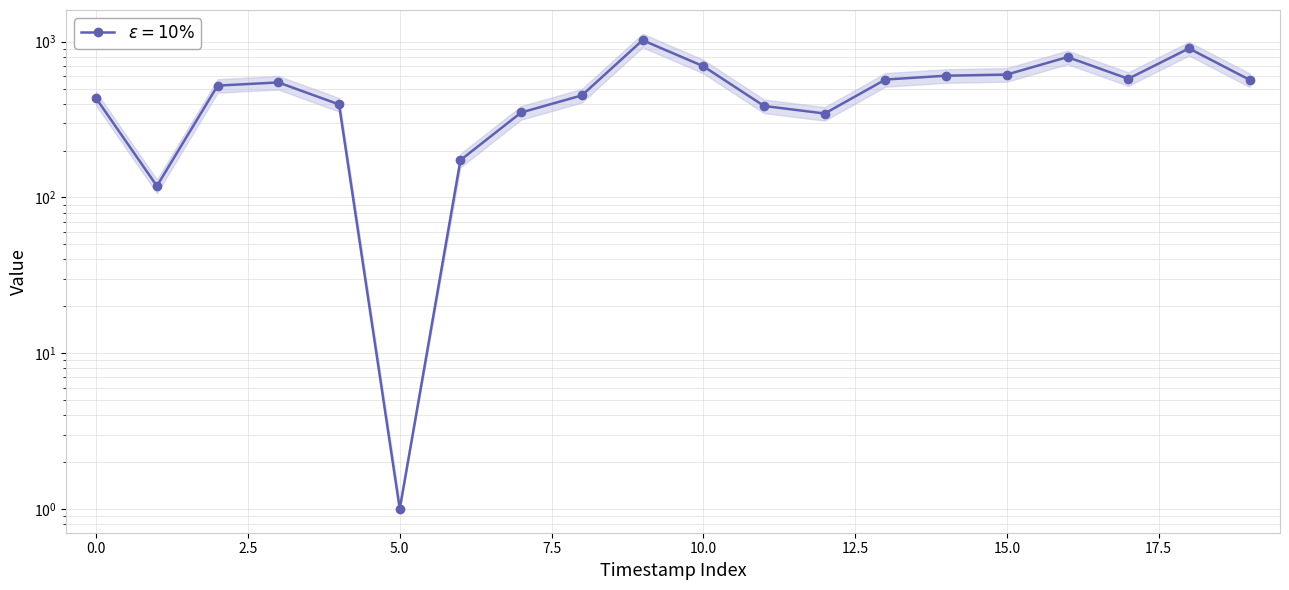

What is the maximum value shown in the chart?

1021.5